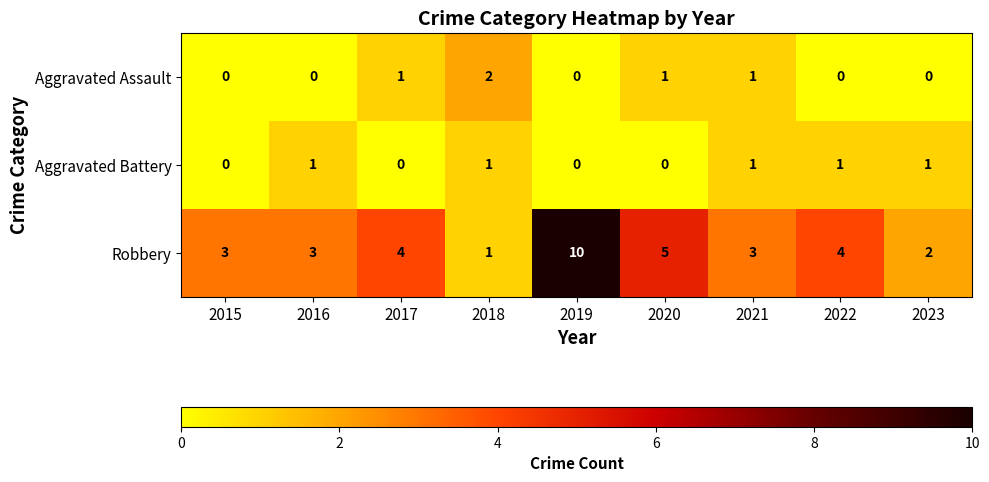

At which label does Robbery reach its minimum?

2018